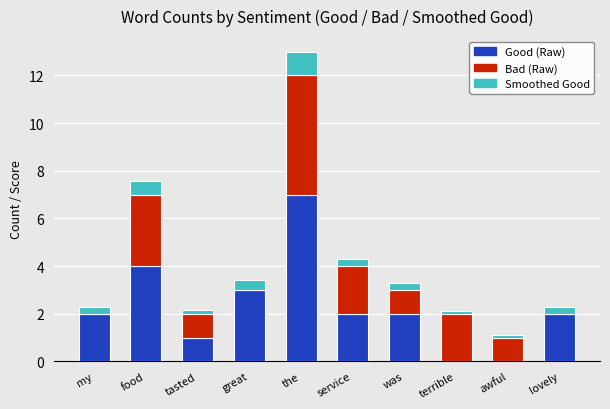

The Good (Raw) series shows 2.8 at lovely. True or false?

False